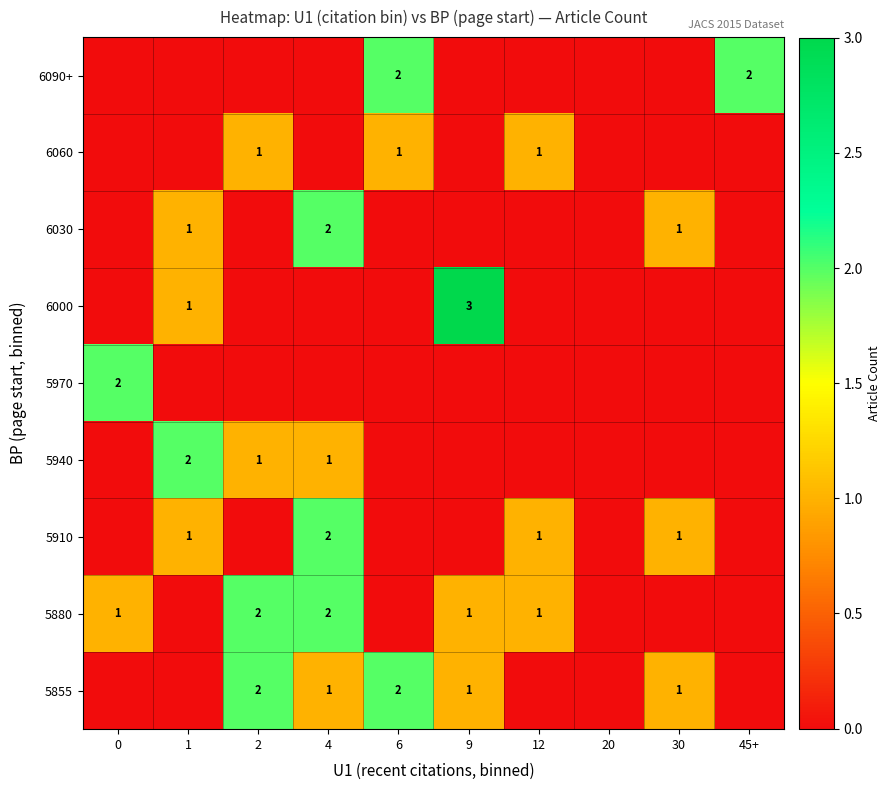

The 5910 series shows 1 at 1. True or false?

True